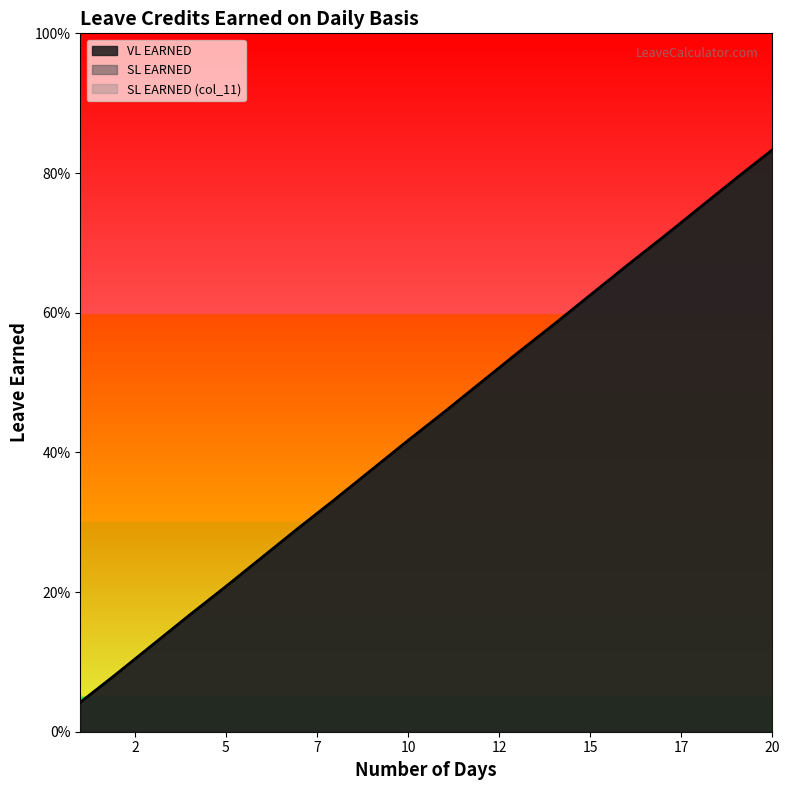

Reading left to right, list all the values displayed in this chart.

VL EARNED: 0.0	0.1	0.1	0.2	0.2	0.2	0.3	0.3	0.4	0.4	0.5	0.5	0.5	0.6	0.6	0.7	0.7	0.8	0.8	0.8
SL EARNED: 0.0	0.1	0.1	0.2	0.2	0.2	0.3	0.3	0.4	0.4	0.5	0.5	0.5	0.6	0.6	0.7	0.7	0.8	0.8	0.8
SL EARNED (col_11): 0.0	0.1	0.1	0.2	0.2	0.2	0.3	0.3	0.4	0.4	0.5	0.5	0.5	0.6	0.6	0.7	0.7	0.8	0.8	0.8